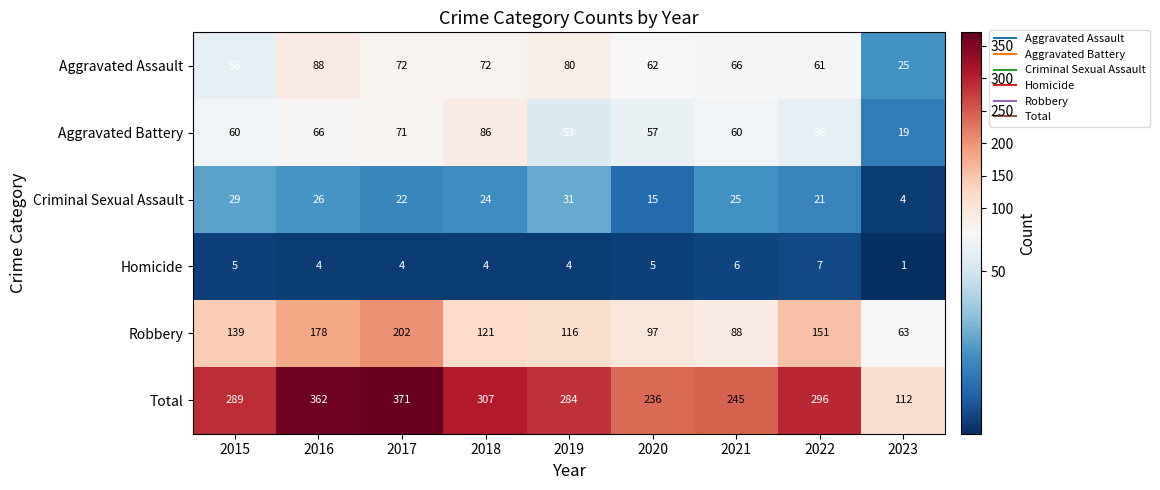

What is the average value of the Homicide series?

4